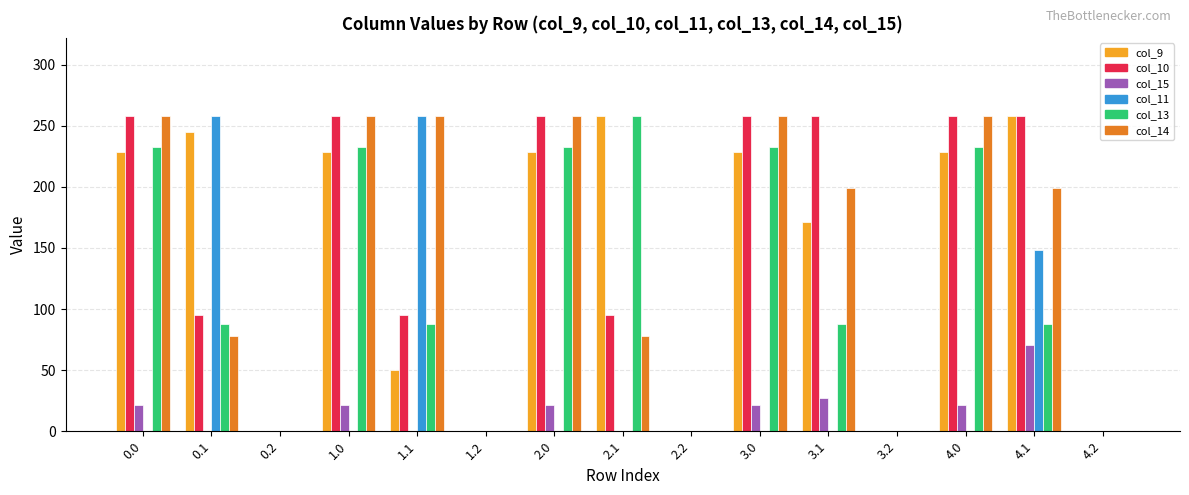

Count the number of data series in this chart.

6